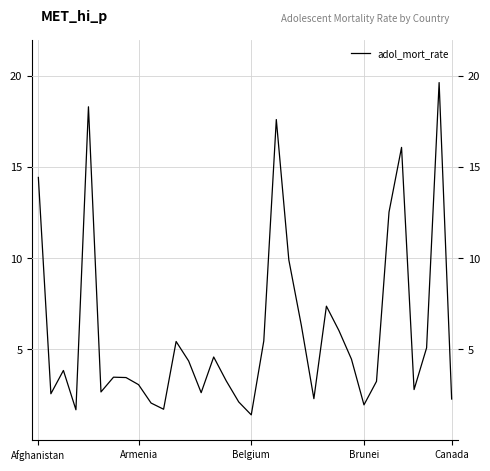

What is the smallest value displayed?

1.4